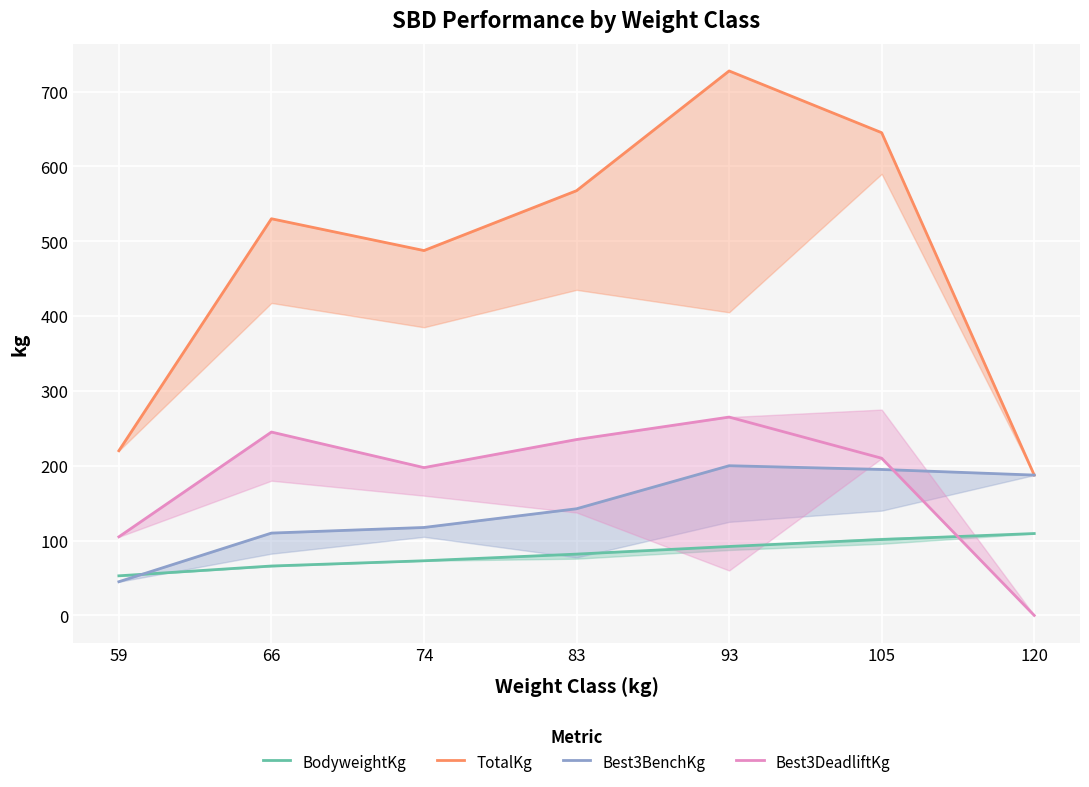

Which label corresponds to the smallest value in the chart?

120